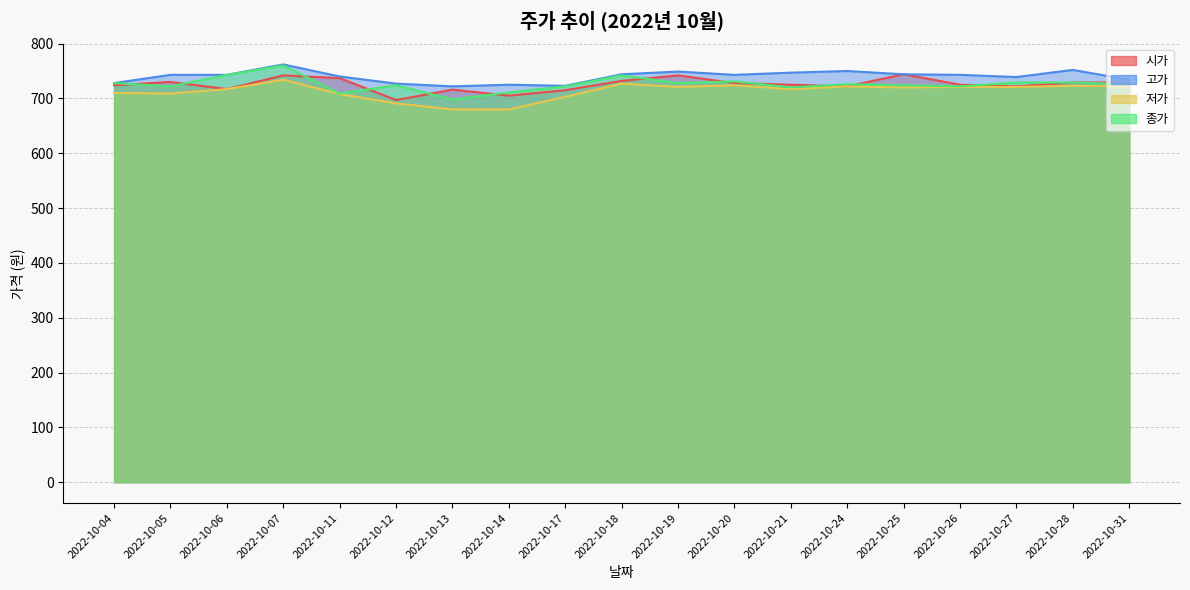

Between 2022-10-12 and 2022-10-31, which series saw the biggest shift?

시가